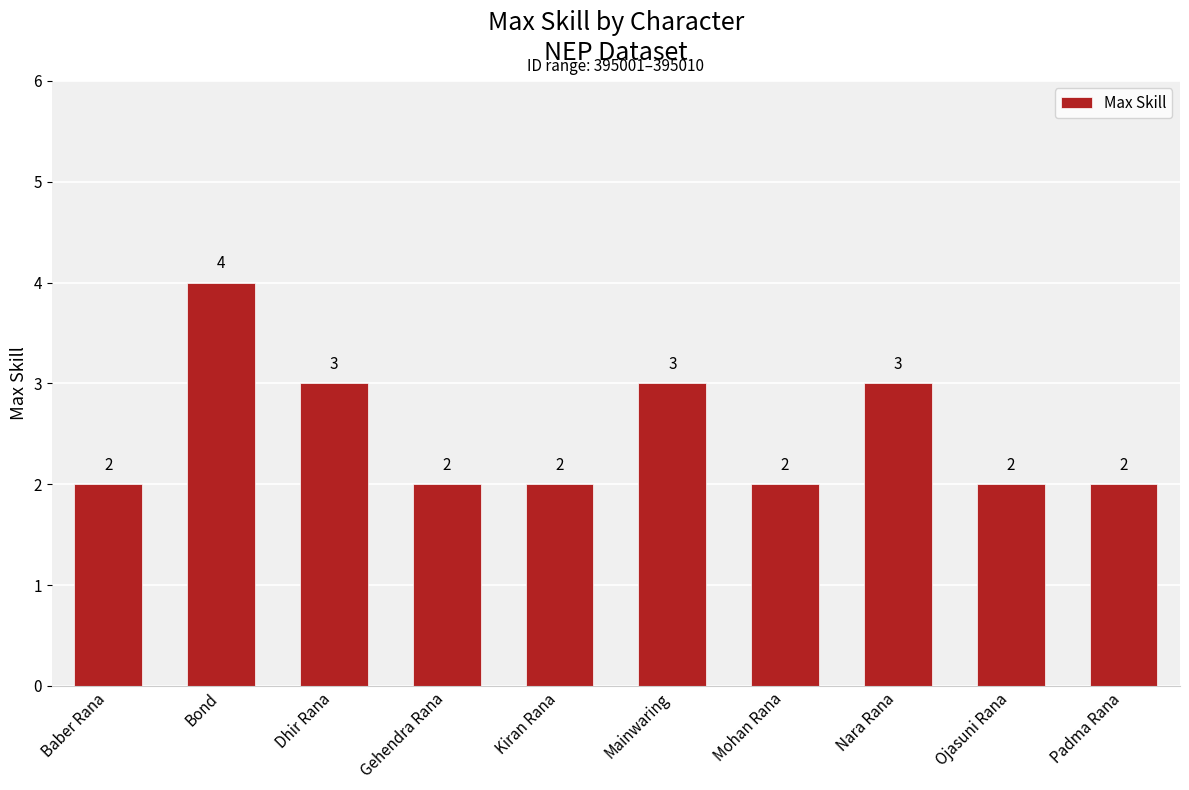

How many distinct data groups are displayed?

1